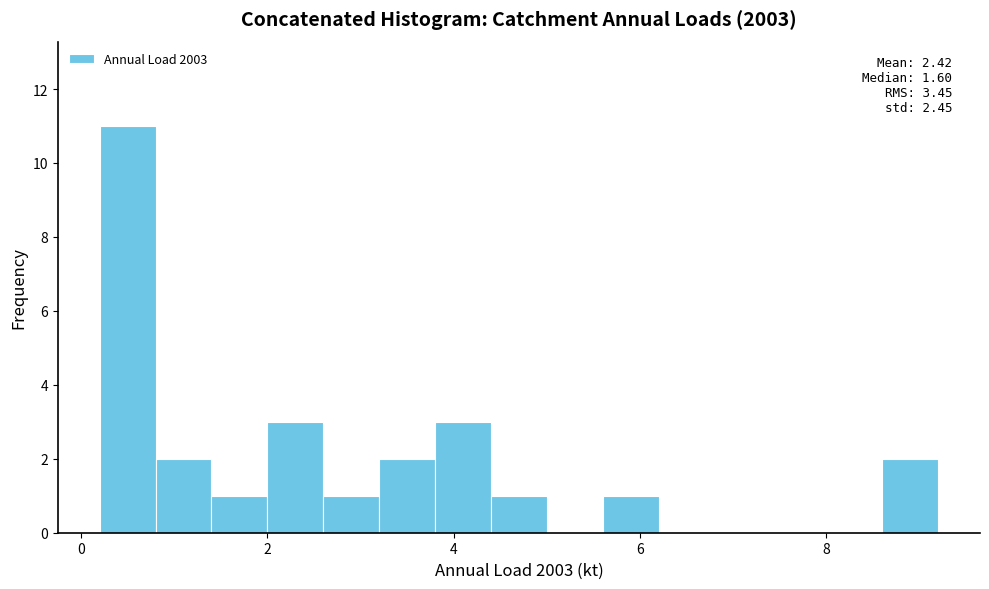

Read against the x-axis, roughly where is the centre of the tallest bar?

0.6